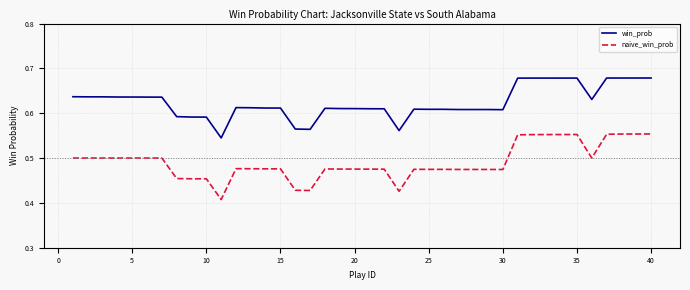

Which series has the largest range (max minus min)?

naive_win_prob